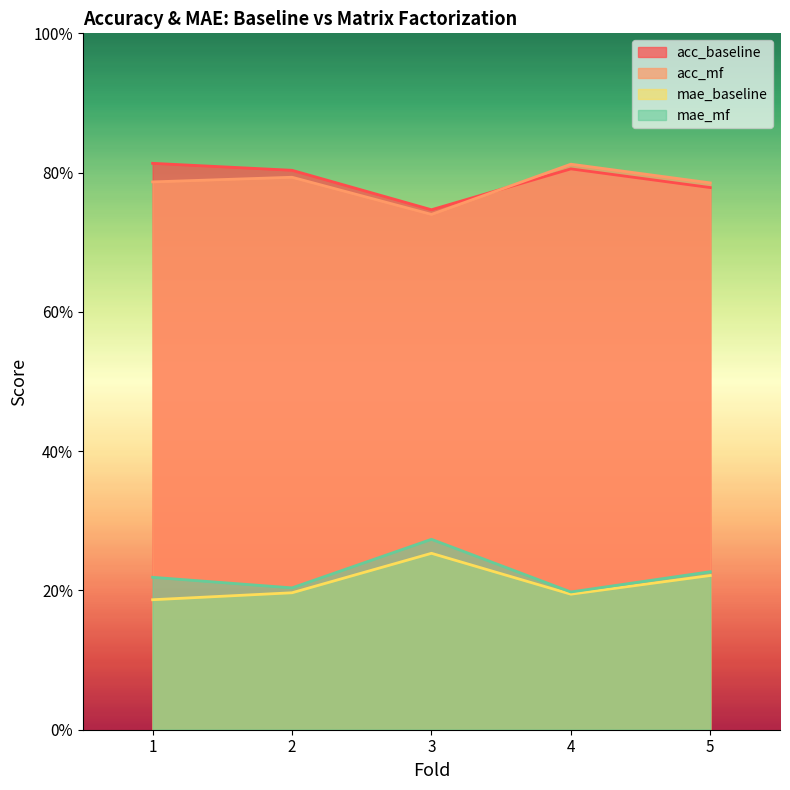

True or false: mae_mf has more than 1 points higher than both neighbors.

False